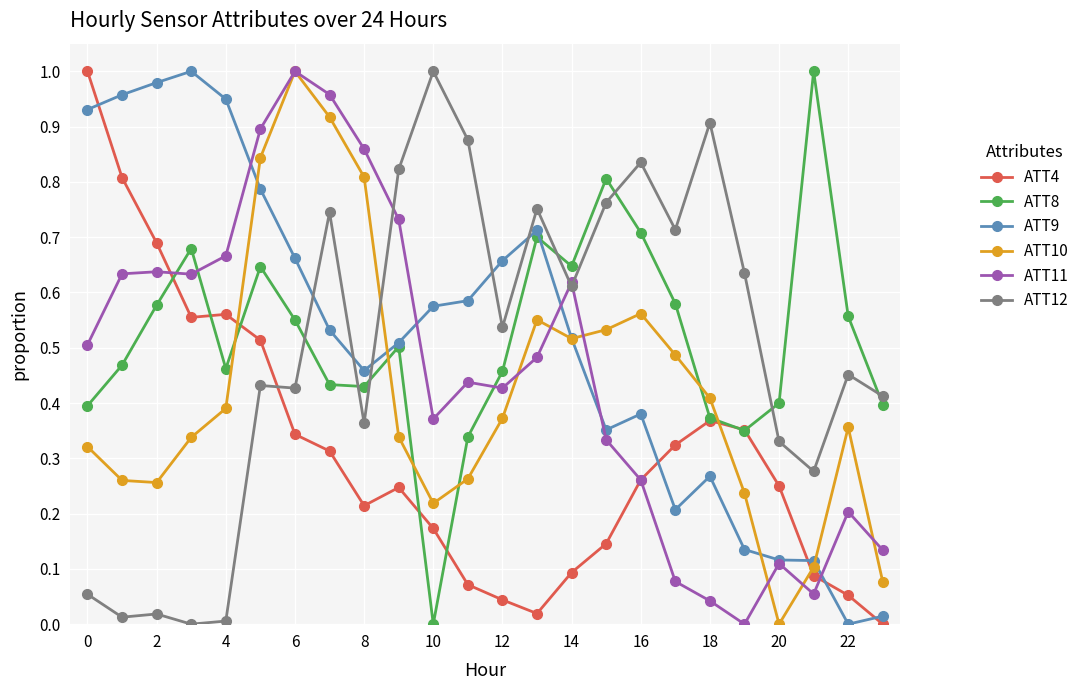

How many positive values does the ATT12 series have?

23